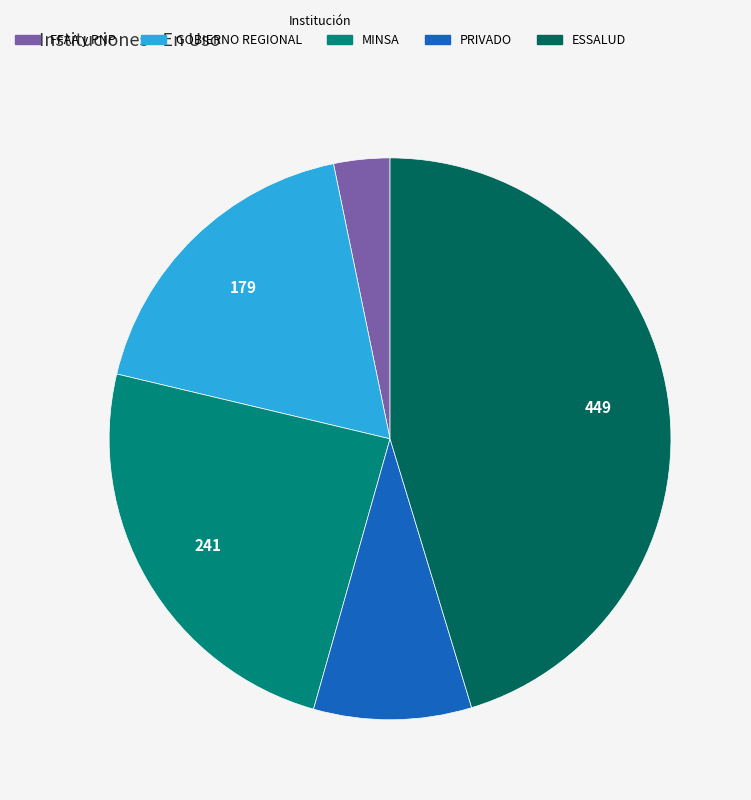

Which has a higher value, GOBIERNO REGIONAL or ESSALUD?

ESSALUD